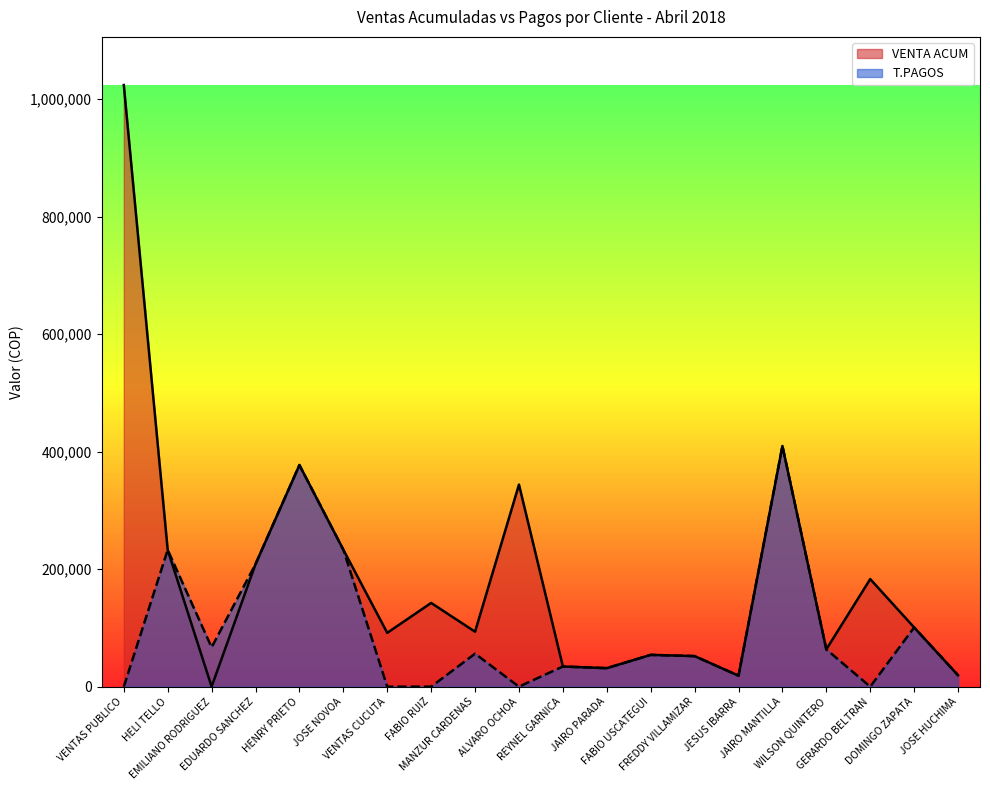

Reading right to left, extract all data points from this chart.

VENTA ACUM: 19400	100800	183100	63500	409640	18700	52000	54100	31500	34300	343890	93500	142500	91600	233100	377200	208600	0	232800	1024000
T.PAGOS: 19400	100800	0	63500	409640	18700	52000	54100	31500	34300	0	56100	0	0	233100	377200	208600	67000	232800	0